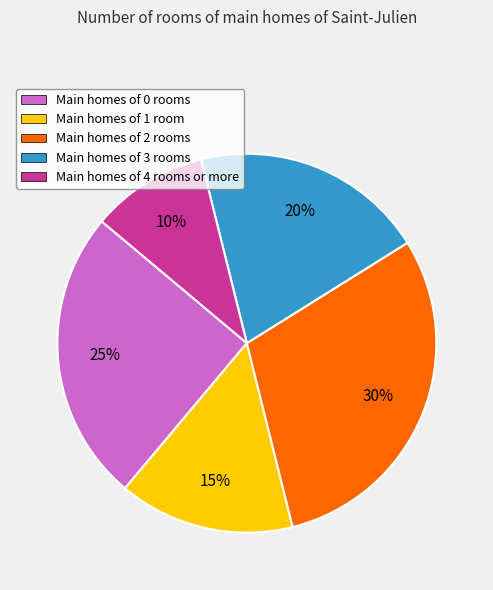

How many slices are in this pie chart?

5